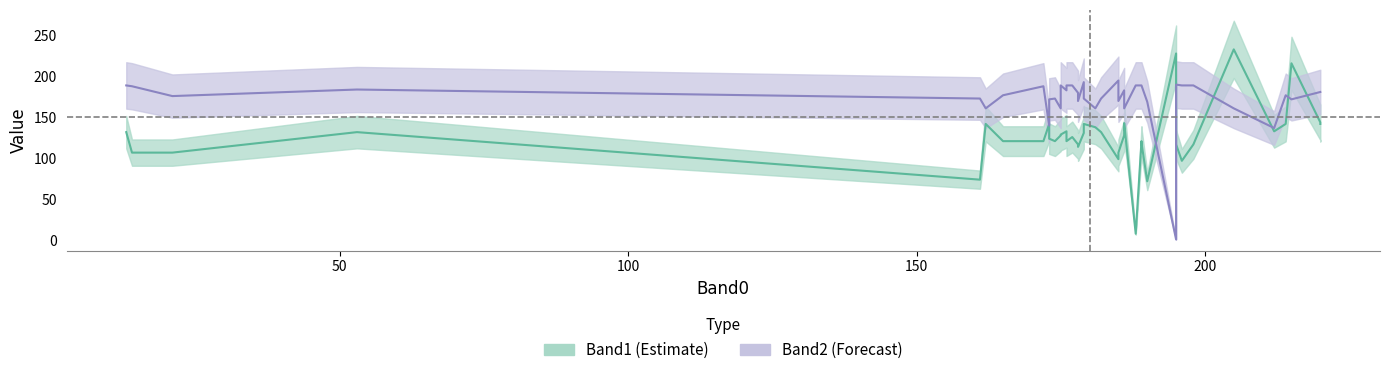

At how many categories does at least one series exceed 151?

38